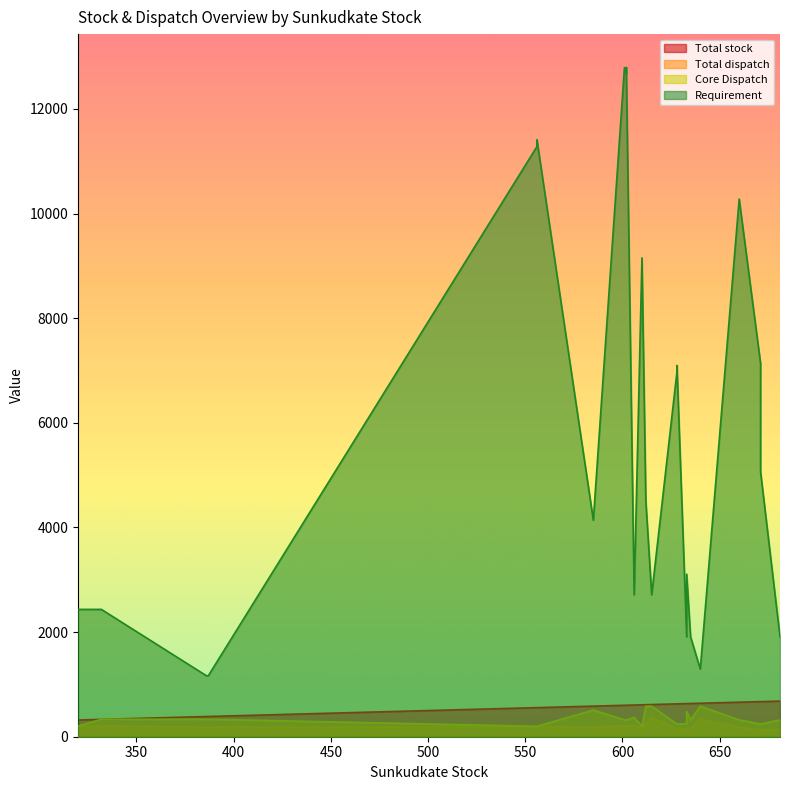

What is the difference between the highest and lowest values at 633?

2939